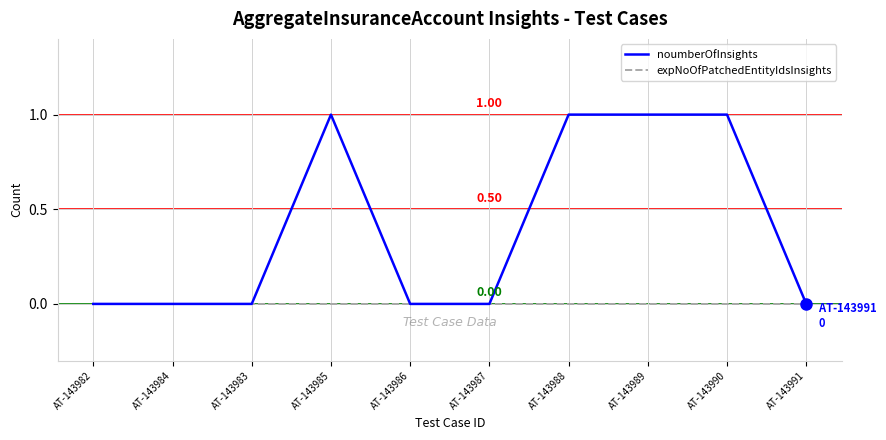

Rank the series by their maximum value, from lowest to highest.

expNoOfPatchedEntityIdsInsights, noumberOfInsights